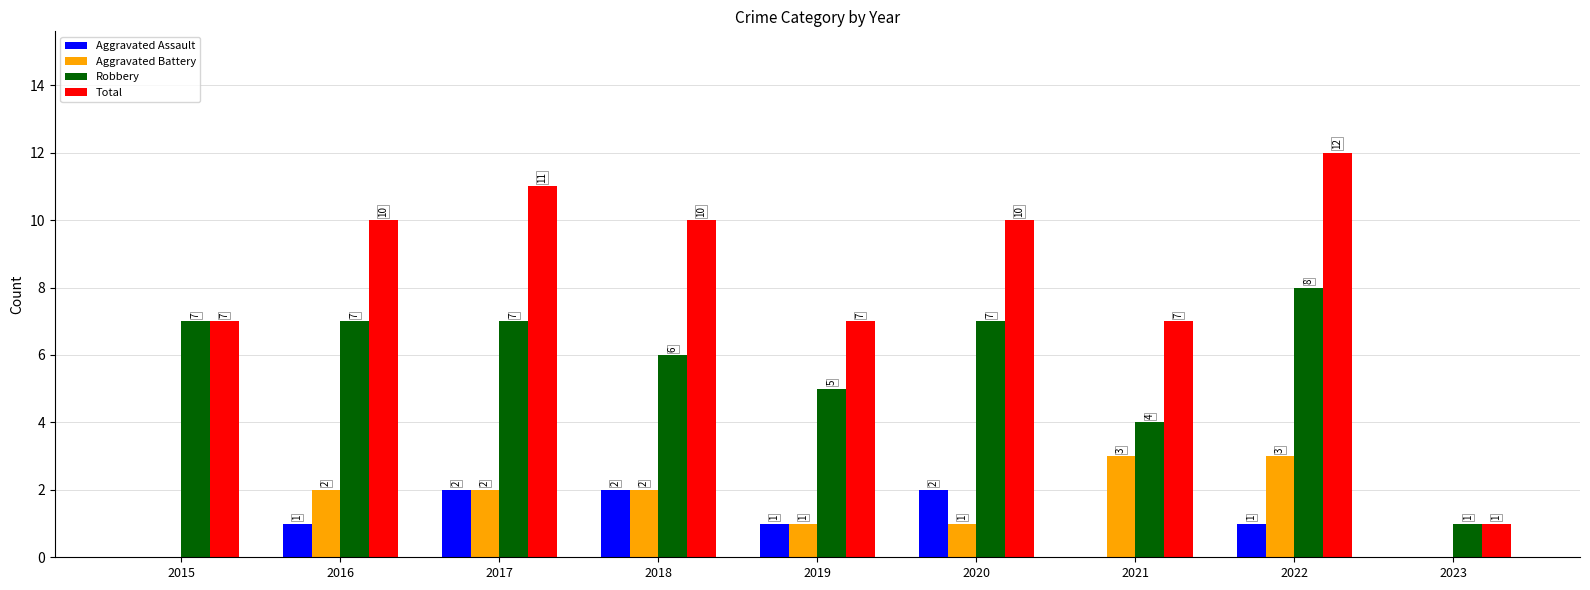

What is the maximum value shown in the chart?

12